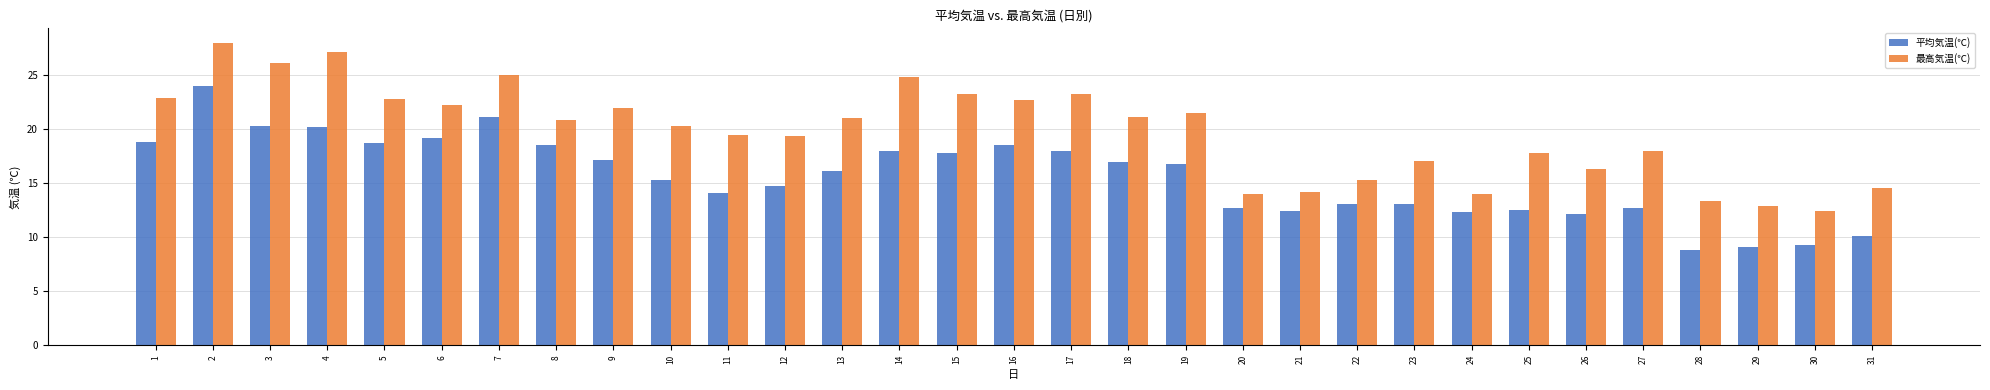

What is the difference between the second highest and minimum values in the 最高気温(℃) series?

14.7